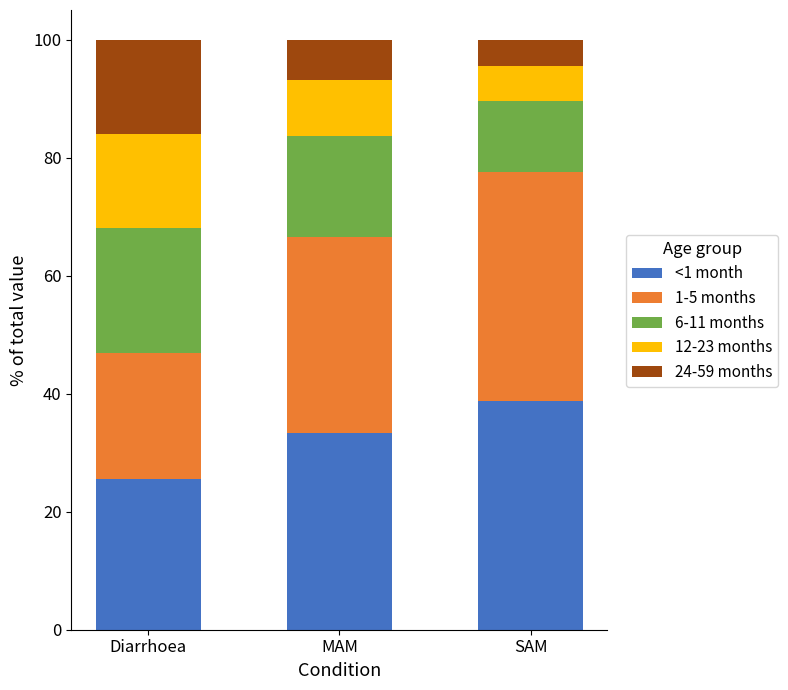

What is the total value across all series at Diarrhoea?

100.0